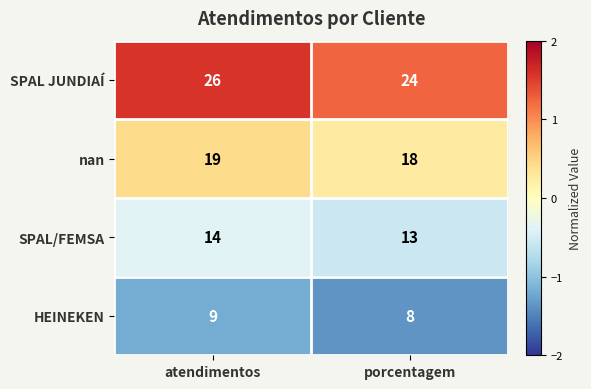

What is the sum of all nan values?

37